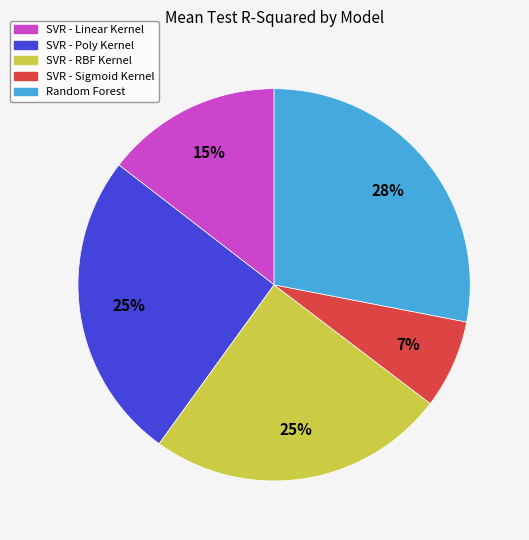

To the nearest percent, what is the average slice percentage?

20%